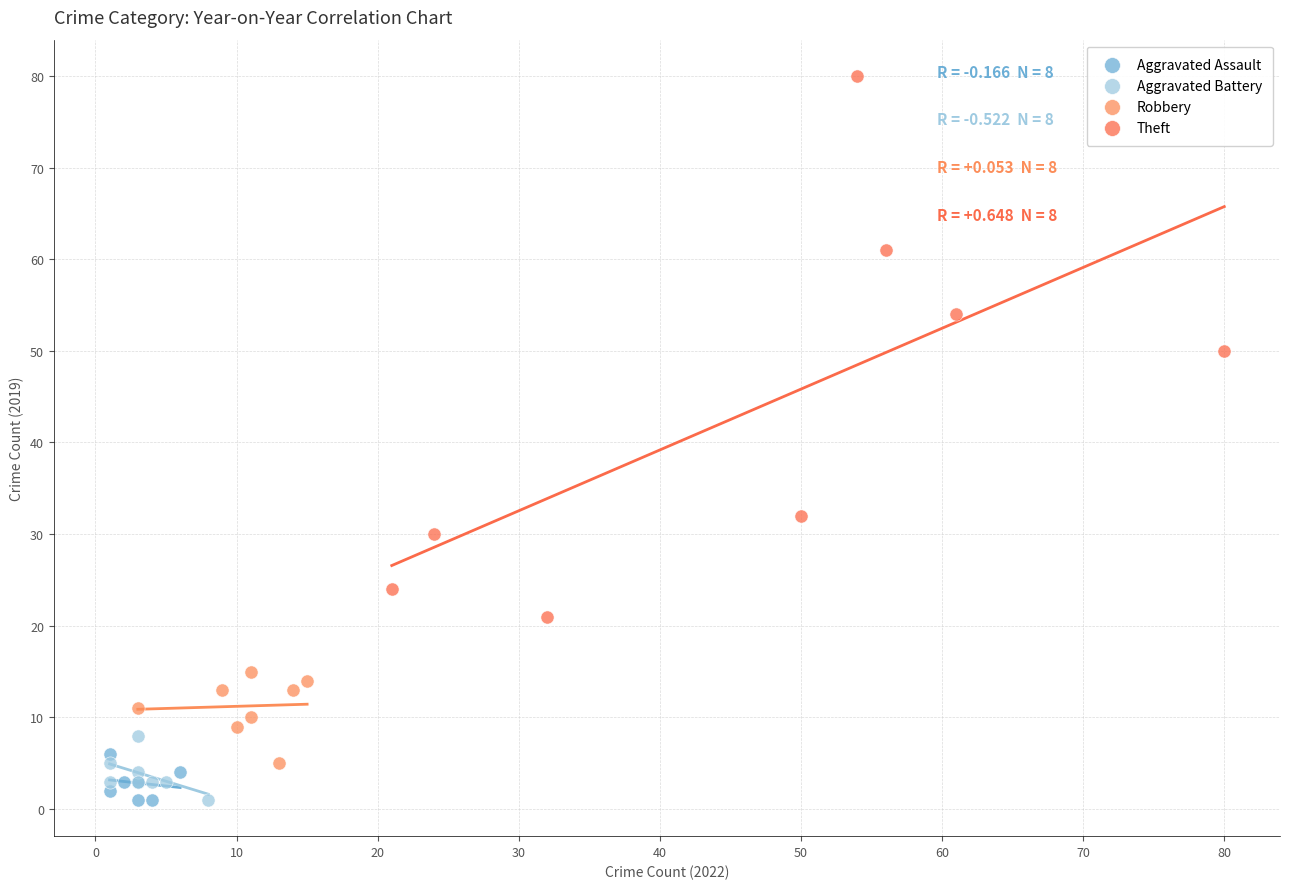

Which series has the widest spread of Y values?

Theft